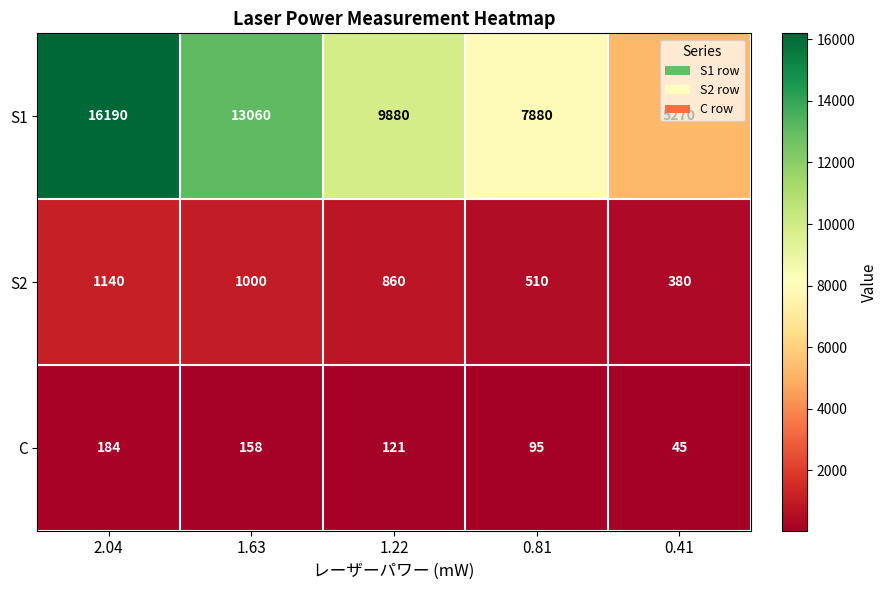

Which category has the highest value across all series?

2.04